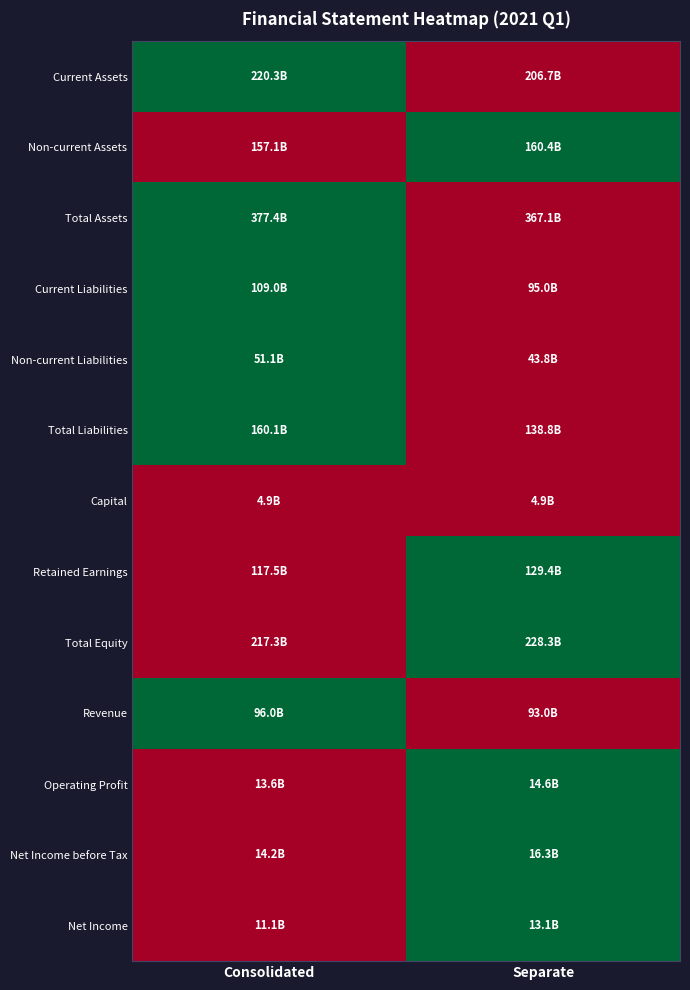

Which series has the widest spread of values?

Current Assets